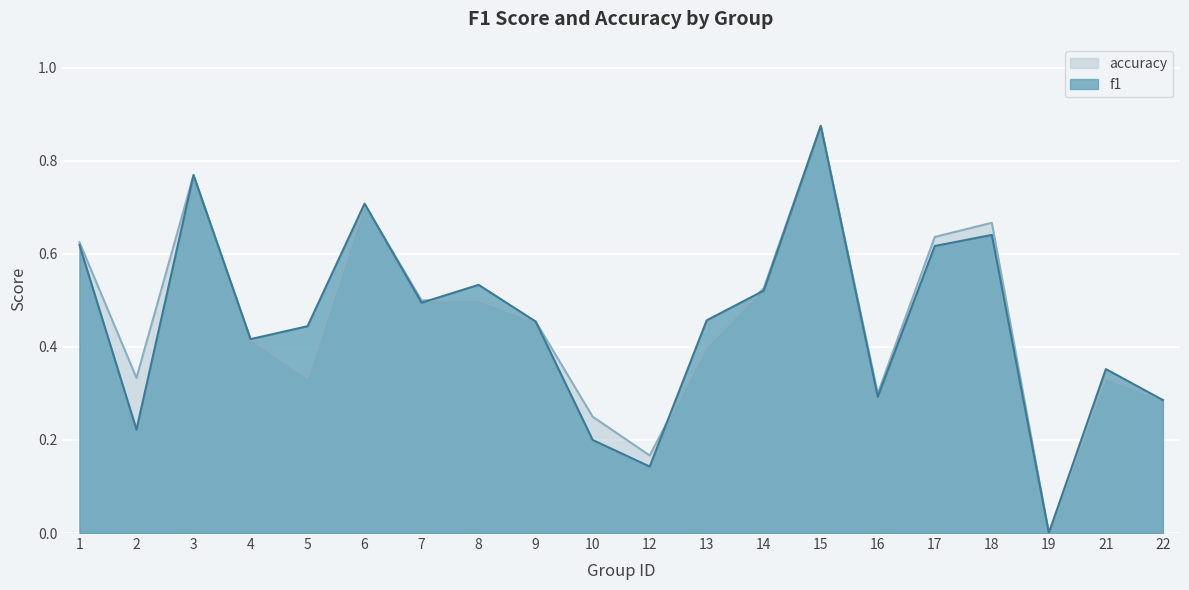

Count the accuracy values in the range 0 to 1.

20